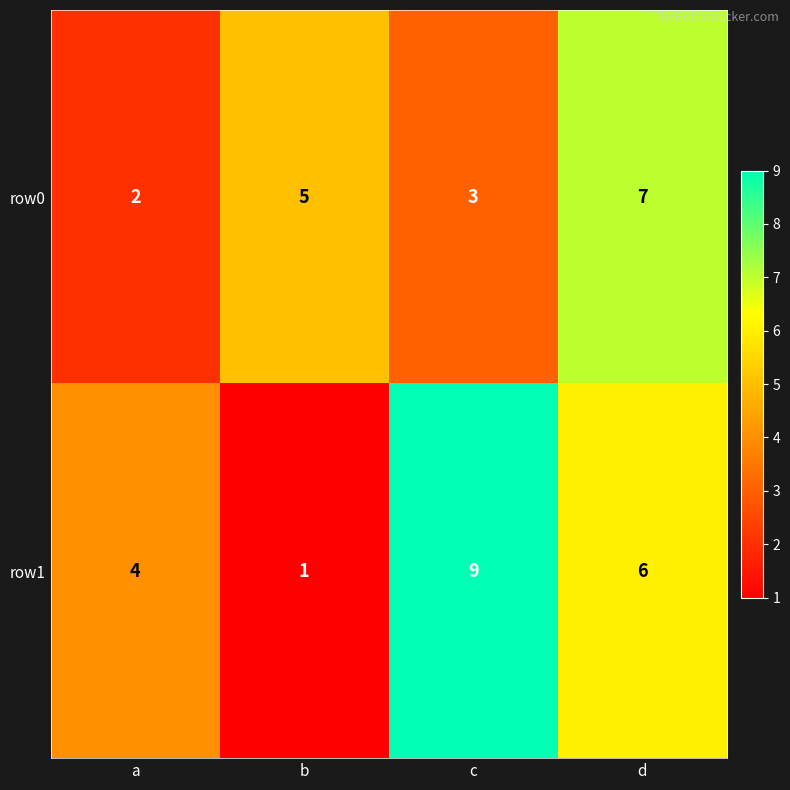

At a, list the series in order from smallest to largest.

row0, row1